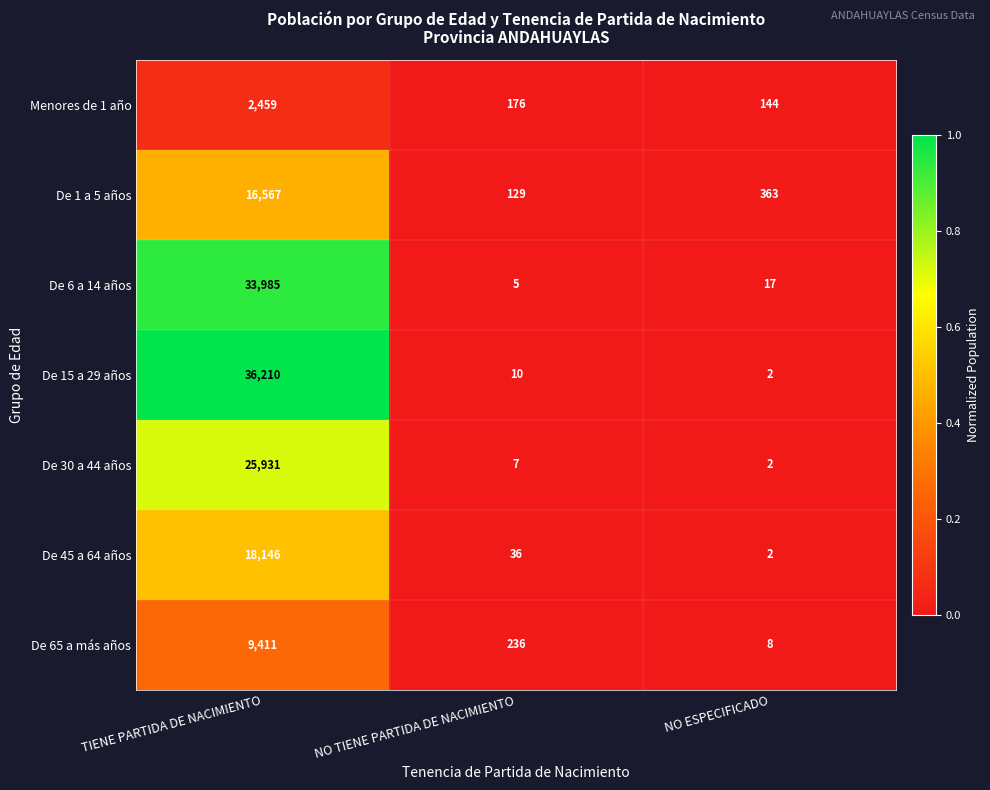

Where does the De 6 a 14 años series first go above 17?

TIENE PARTIDA DE NACIMIENTO